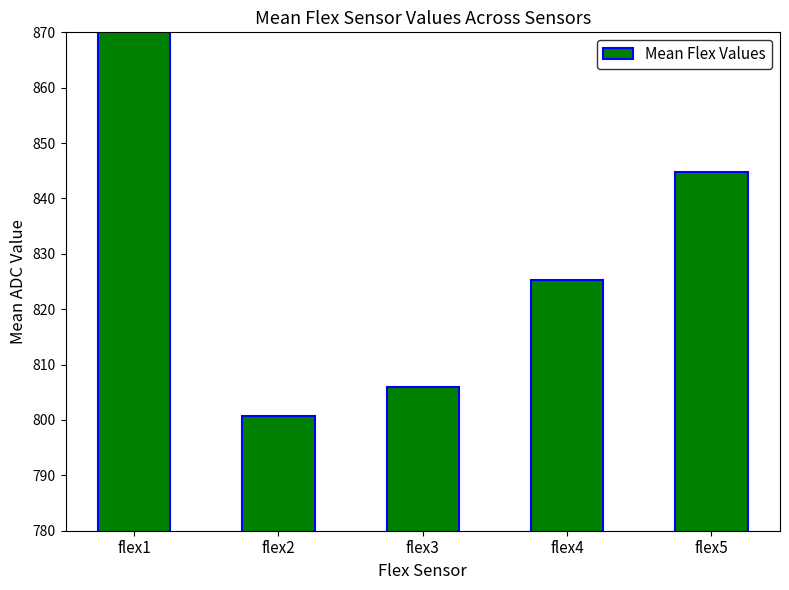

What is the greatest value displayed?

882.2